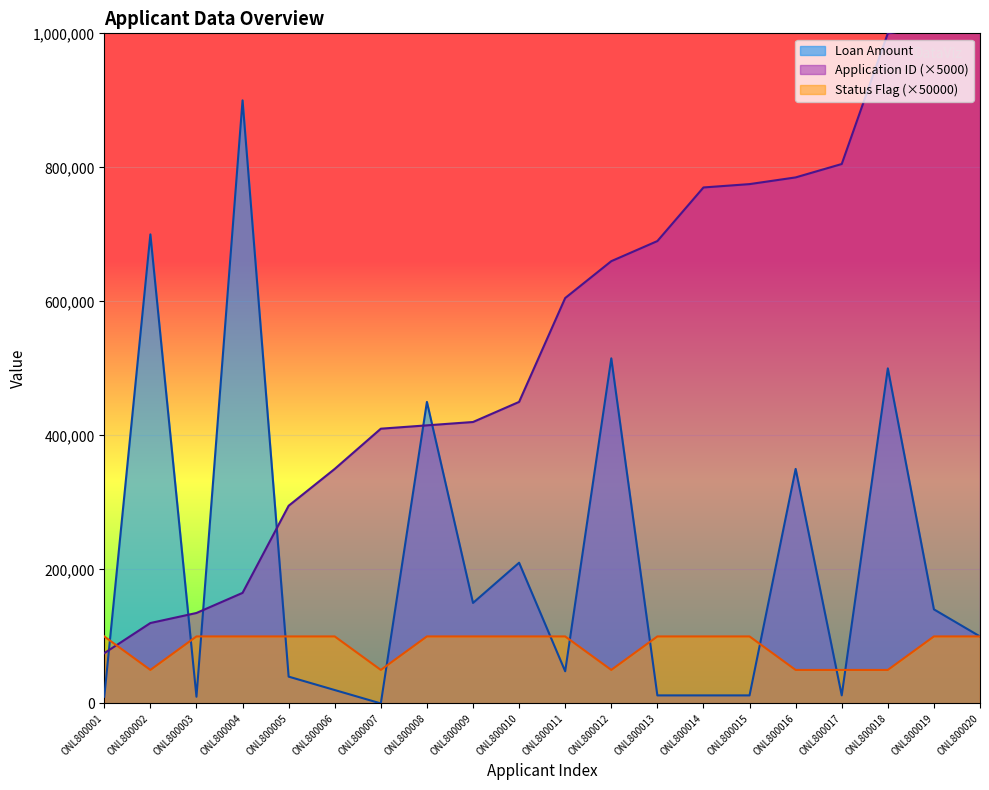

What is the approximate value of Loan Amount at ONL800019, to the nearest 100?

140400